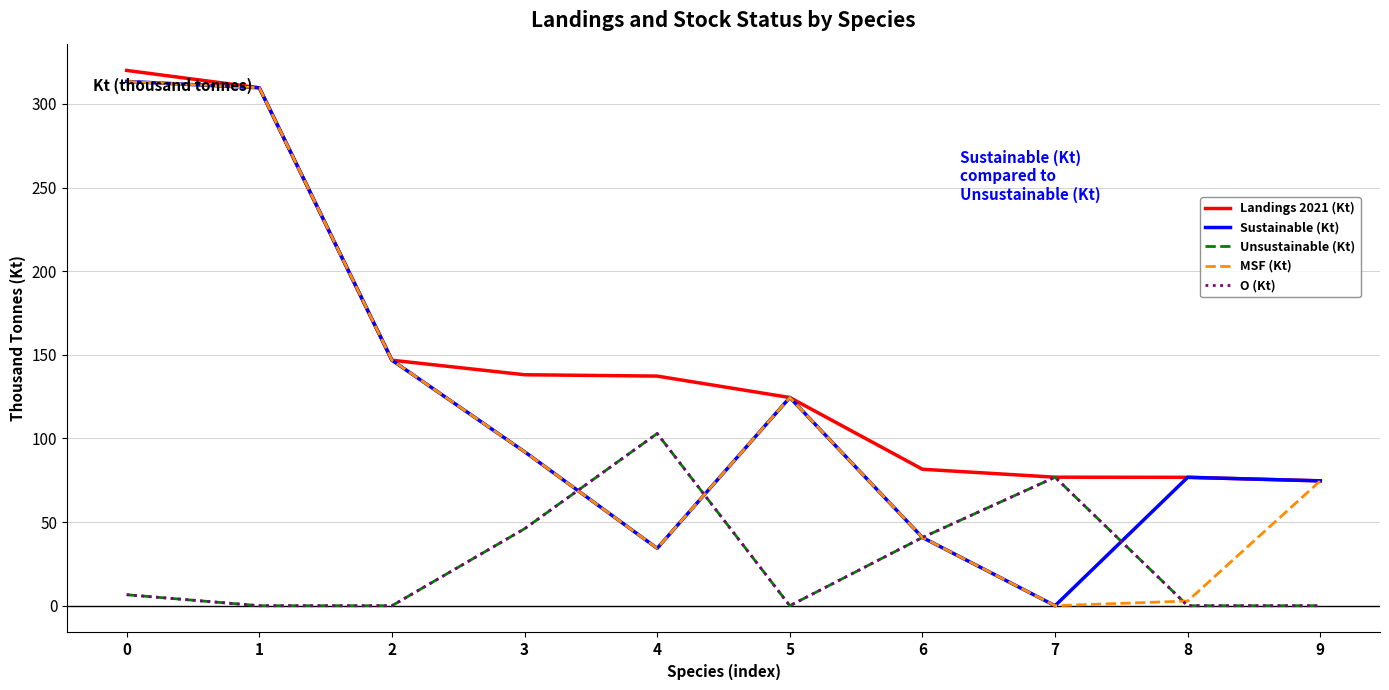

Does the chart display data point markers on the line(s)?

No